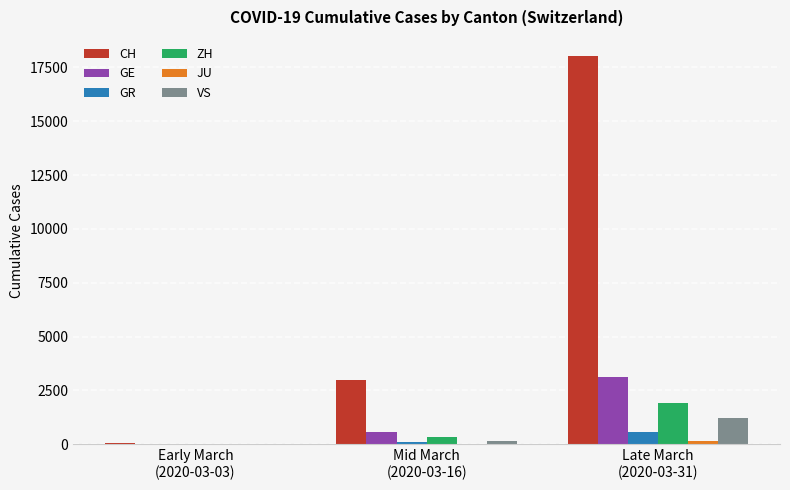

What is the maximum value shown in the chart?

18010